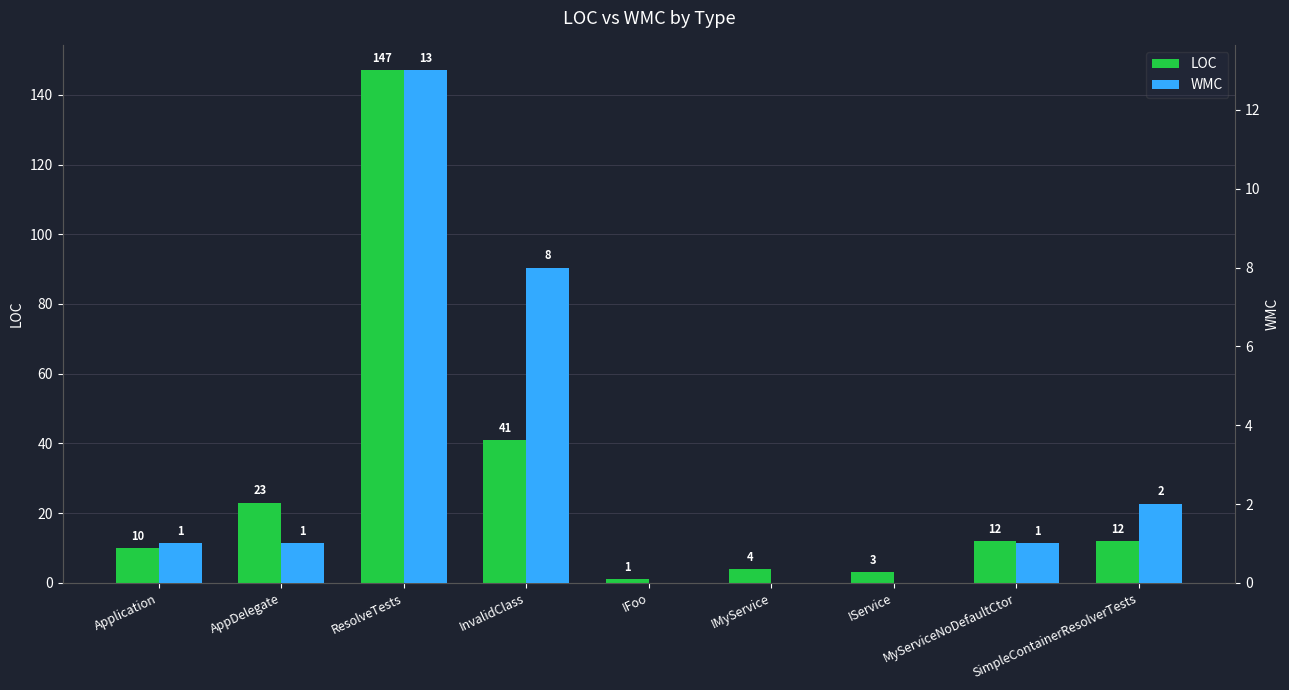

Is it true that LOC equals 12 at MyServiceNoDefaultCtor?

True